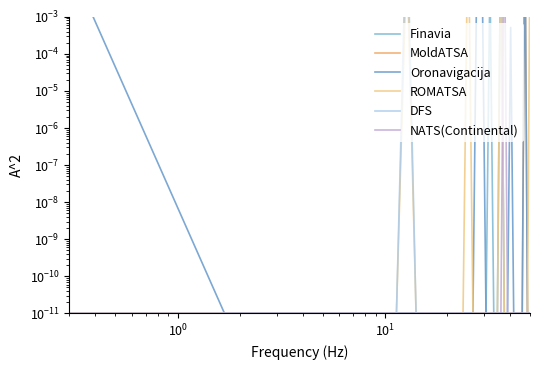

Reading right to left, transcribe all the data shown in this chart.

Finavia: 0.0	0.0	0.0	0.0	0.0	0.0	0.0	0.0	0.0	0.0	0.9	0.0	0.0	0.0	0.0	0.0	0.0	0.0	0.0	0.0	0.0	0.0	0.0	0.0	0.0	0.0	0.0	0.0	0.0	0.0	0.0	0.0	0.0	0.0	0.0	0.0	0.0
MoldATSA: 0.0	0.0	0.8	0.0	0.0	0.0	0.0	0.0	0.0	0.0	0.0	0.0	0.0	0.0	0.0	0.0	0.0	0.0	0.0	0.0	0.0	0.0	0.0	0.0	0.0	0.0	0.0	0.0	0.0	0.0	0.0	0.0	0.0	0.0	0.0	0.0	0.0
Oronavigacija: 0.0	0.0	0.4	0.0	0.0	0.0	0.0	0.0	0.0	0.0	0.0	0.0	0.0	0.0	0.0	0.1	0.9	0.0	0.0	0.0	0.0	0.0	0.0	0.0	0.0	0.0	0.0	0.0	0.0	0.0	0.0	0.0	0.0	0.0	0.0	0.0	0.0
ROMATSA: 0.1	0.0	0.0	0.0	0.0	0.0	0.0	0.0	0.0	0.0	0.9	0.0	0.0	0.0	0.0	0.0	0.0	0.0	0.9	0.0	0.0	0.0	0.0	0.0	0.0	0.0	0.0	0.1	0.0	0.0	0.0	0.0	0.0	0.0	0.0	0.0	0.0
DFS: 0.0	0.0	0.0	0.0	0.0	0.0	0.0	0.0	0.0	0.0	0.0	0.0	0.0	0.0	0.0	0.0	0.0	0.0	0.0	0.0	0.0	0.0	0.0	0.0	0.0	0.0	0.0	1.0	0.0	0.0	0.0	0.0	0.0	0.0	0.0	0.0	0.0
NATS(Continental): 0.0	0.0	0.0	0.0	0.0	0.0	0.0	0.0	0.0	1.0	0.0	0.0	0.0	0.0	0.0	0.0	0.0	0.0	0.0	0.0	0.0	0.0	0.0	0.0	0.0	0.0	0.0	0.0	0.0	0.0	0.0	0.0	0.0	0.0	0.0	0.0	0.0